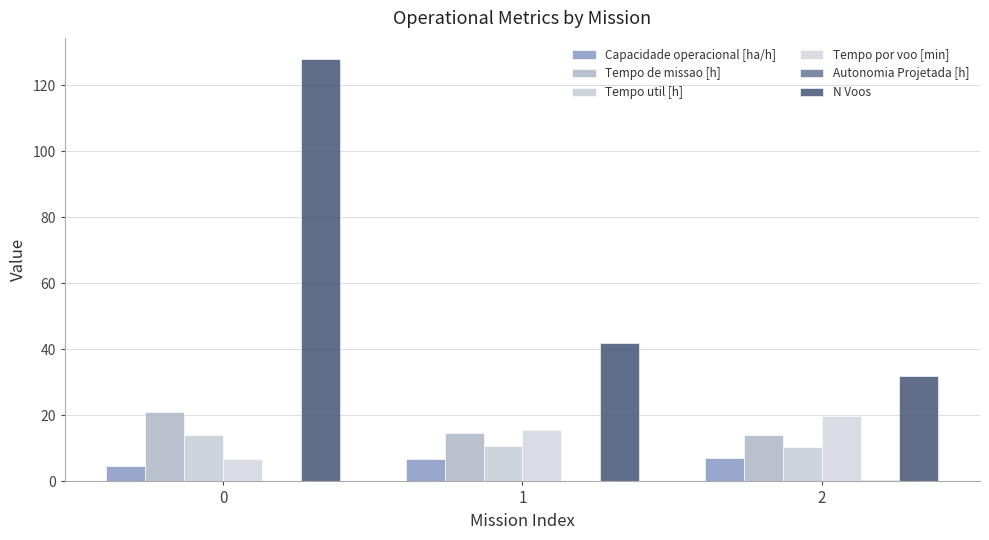

What is the difference between the highest and lowest values at 0?

127.9